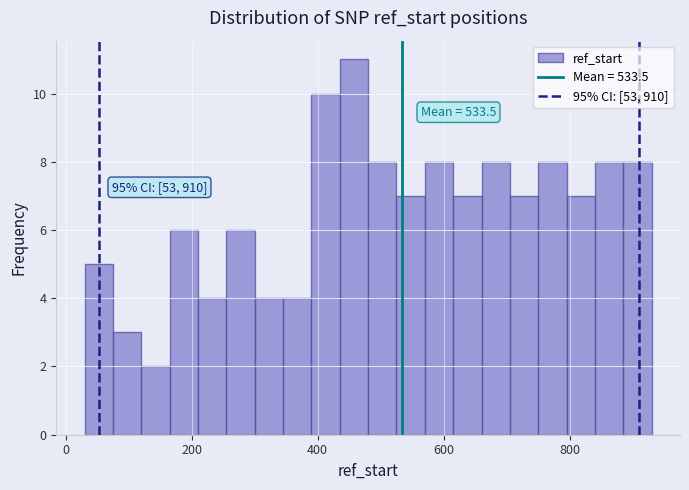

Around what value on the x-axis is the tallest bar? Give the approximate position of its centre, as read against the axis.

460